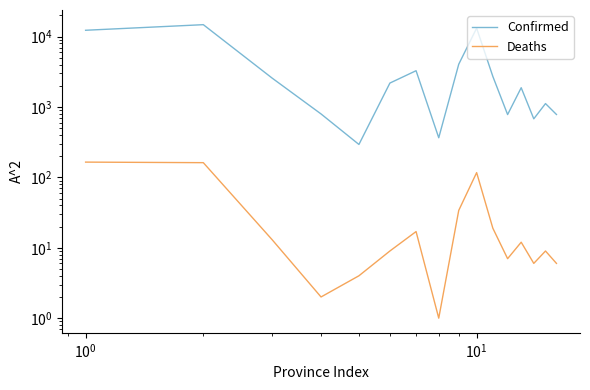

What is the sum of all Confirmed values?

61913